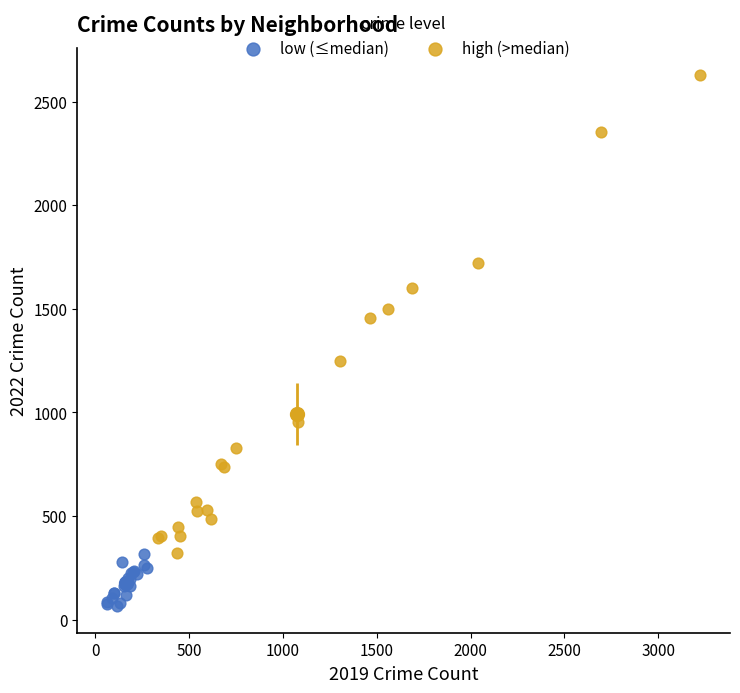

Which series has the largest Y range (max minus min)?

high (>median)